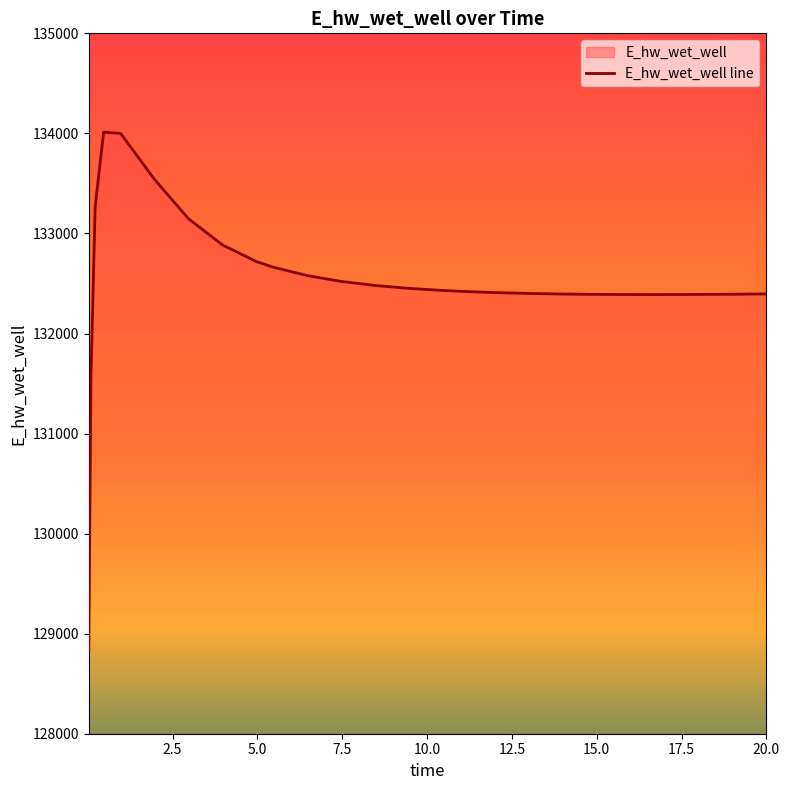

What is the smallest value displayed?

128841.0